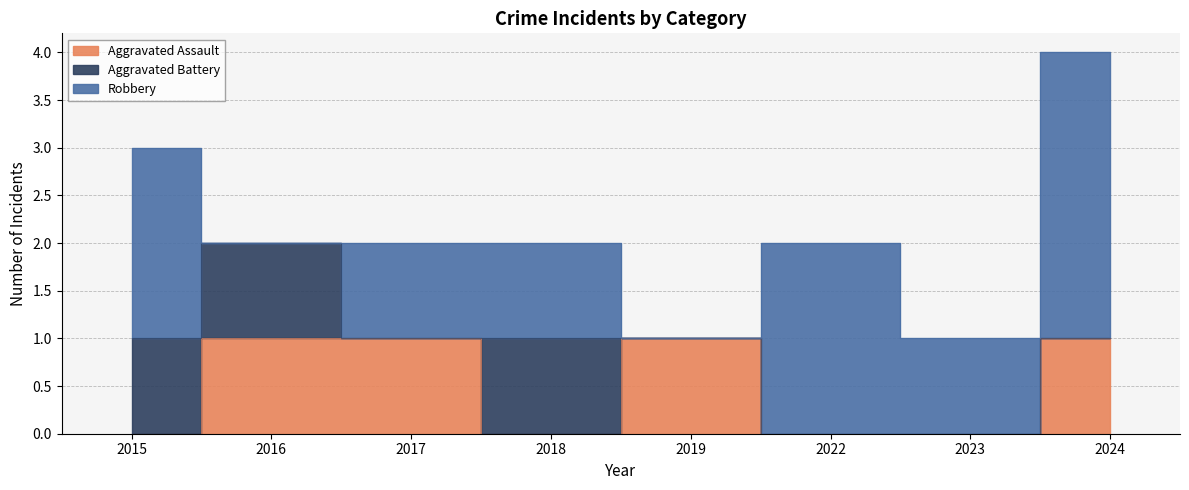

Reading right to left, extract all data points from this chart.

Aggravated Assault: 2024=1	2023=0	2022=0	2019=1	2018=0	2017=1	2016=1	2015=0
Aggravated Battery: 2024=0	2023=0	2022=0	2019=0	2018=1	2017=0	2016=1	2015=1
Robbery: 2024=3	2023=1	2022=2	2019=0	2018=1	2017=1	2016=0	2015=2